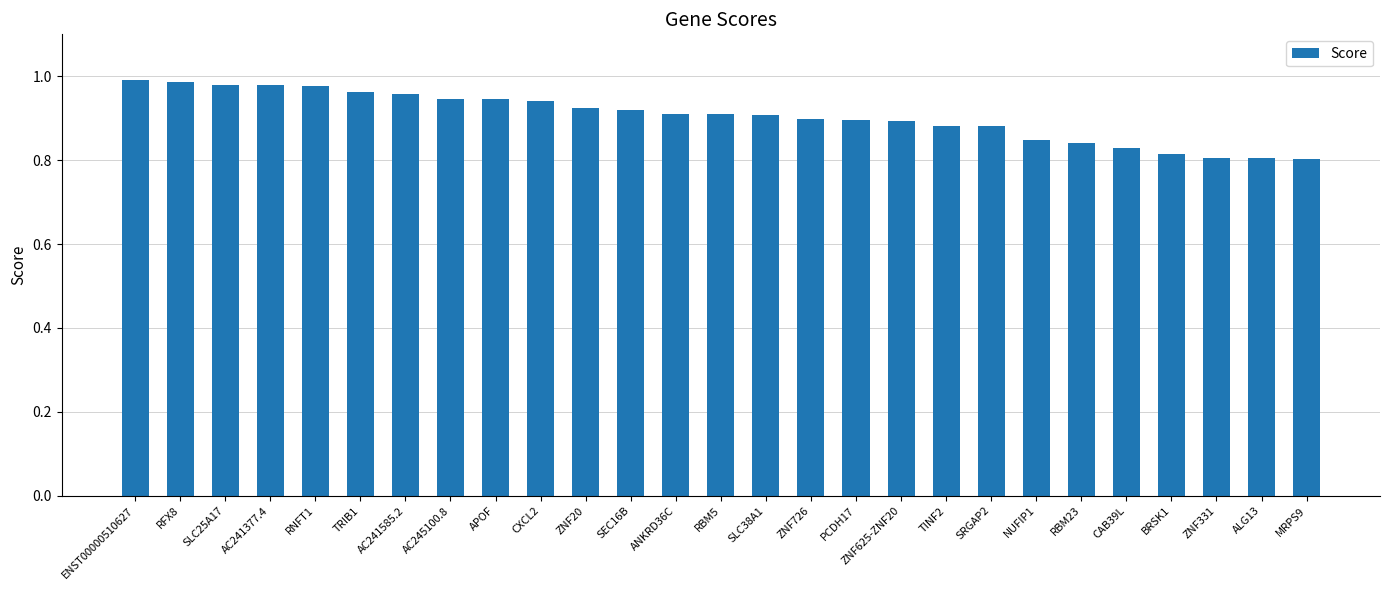

The chart shows a value of 0.9 at CXCL2. True or false?

True